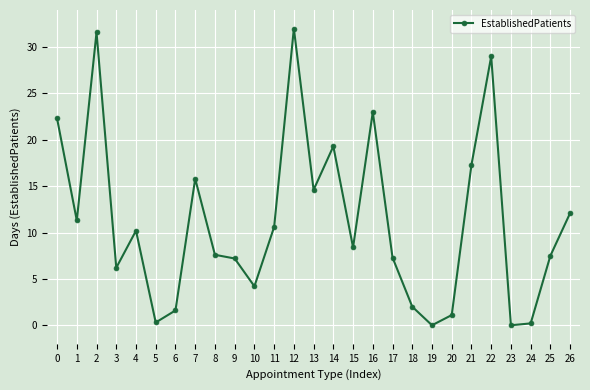

The value at 11 is 10.6. True or false?

True